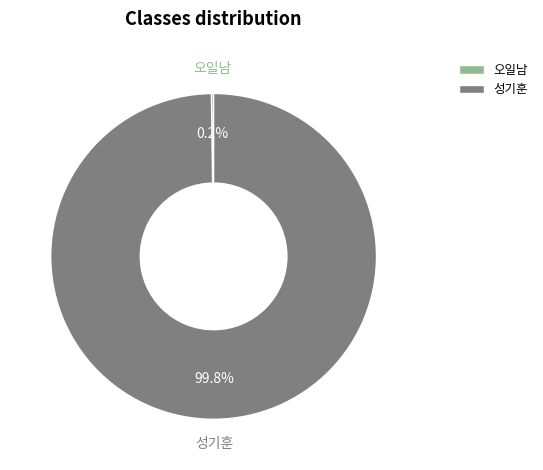

To the nearest percent, what is the difference between the largest and smallest slice percentages?

100%